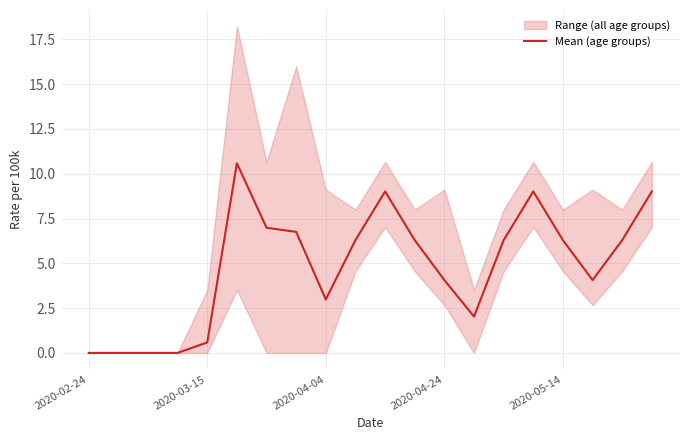

The chart shows a value of 6.4 at 5. True or false?

False